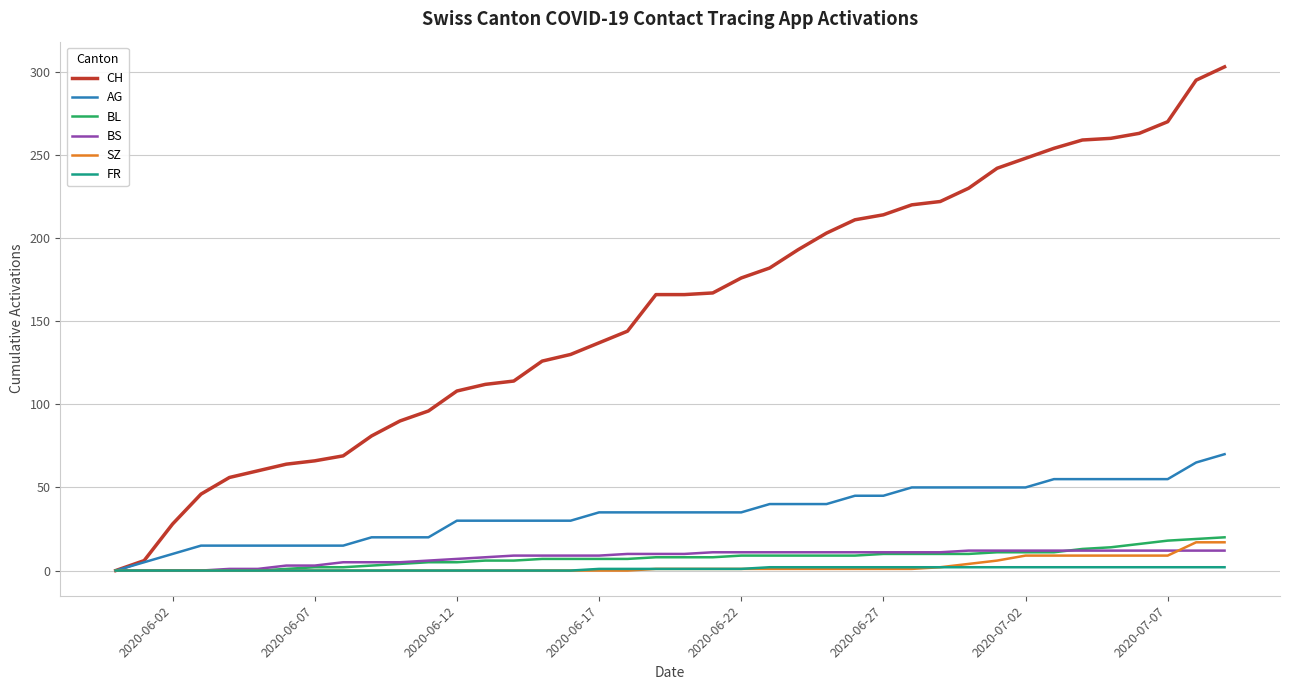

Count the number of categories in the chart.

40